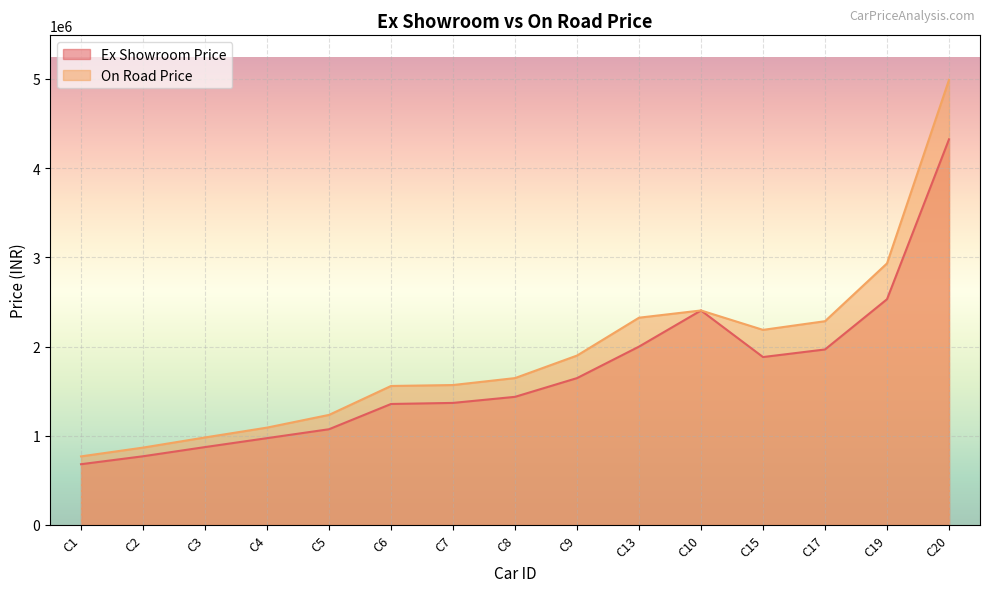

What is the value of the Ex Showroom Price point at the 12th from the left?

1882000